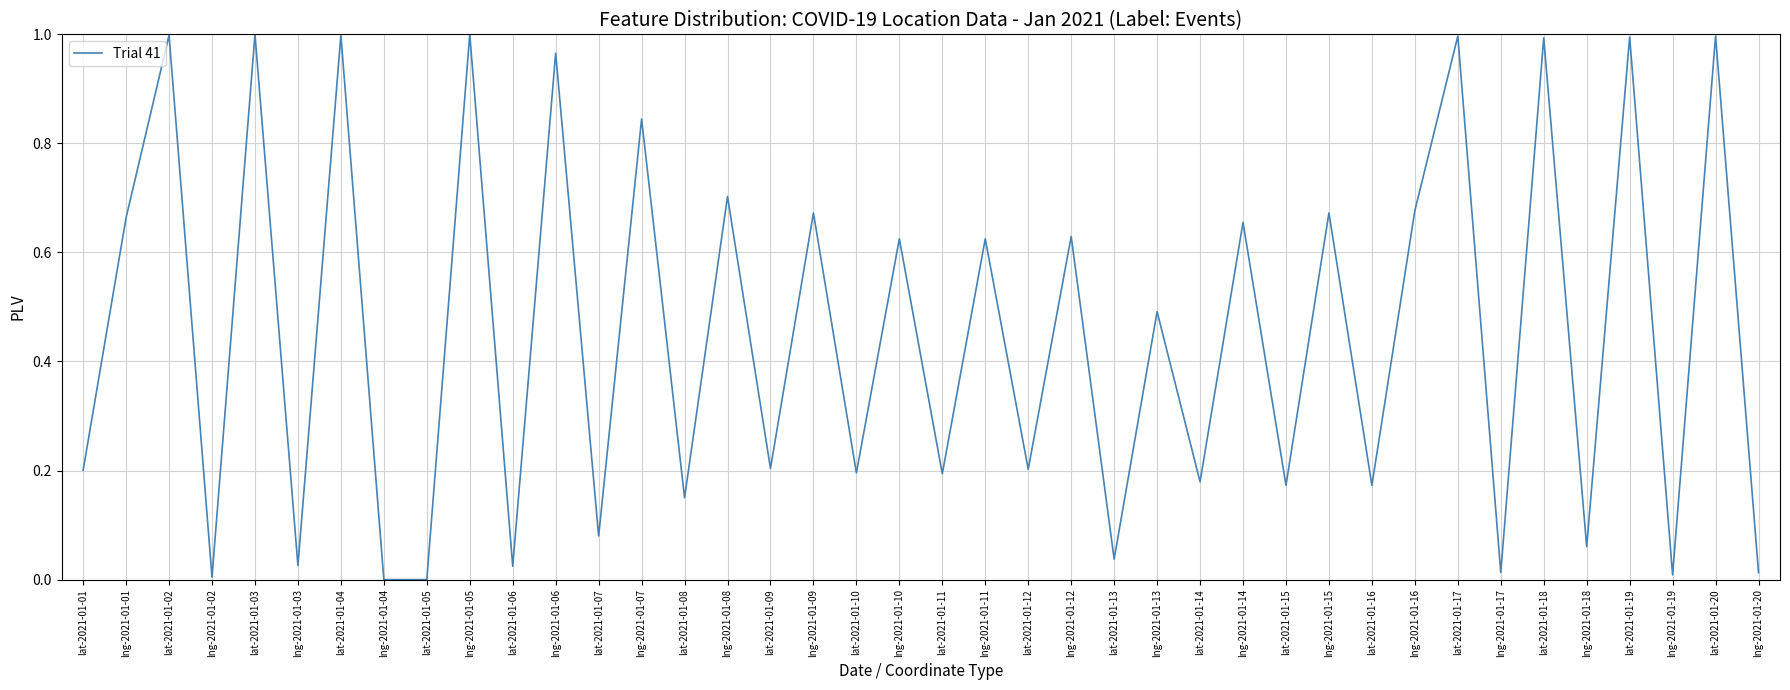

Is it true that the value at lng-2021-01-08 is 0.7?

True